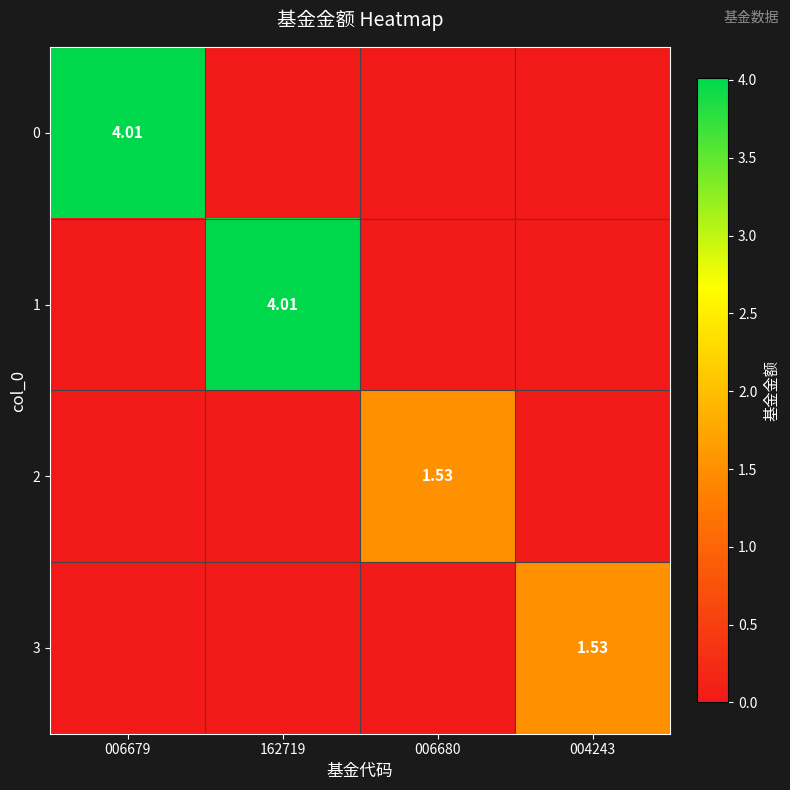

How many data points in 2 are above 0?

1